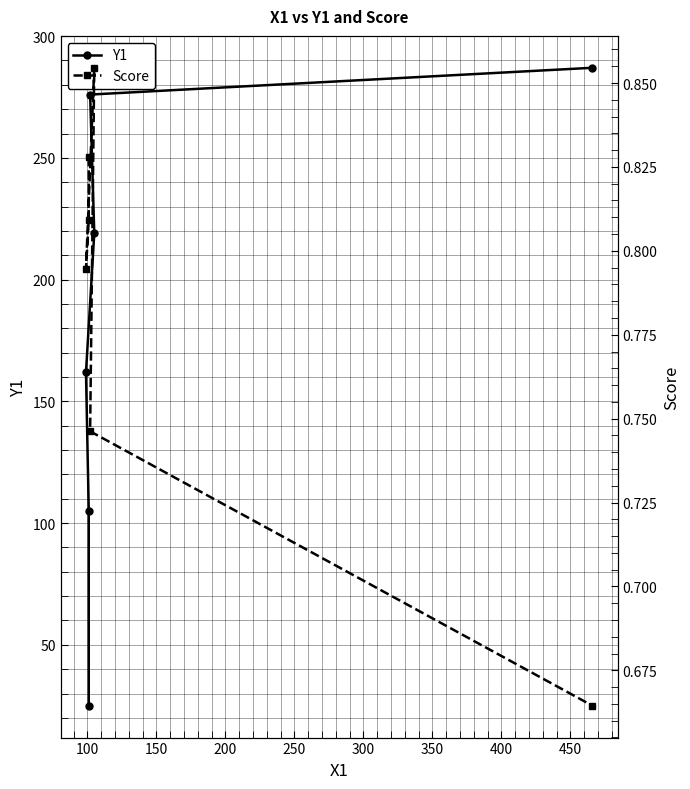

What is the greatest value displayed?

287.0